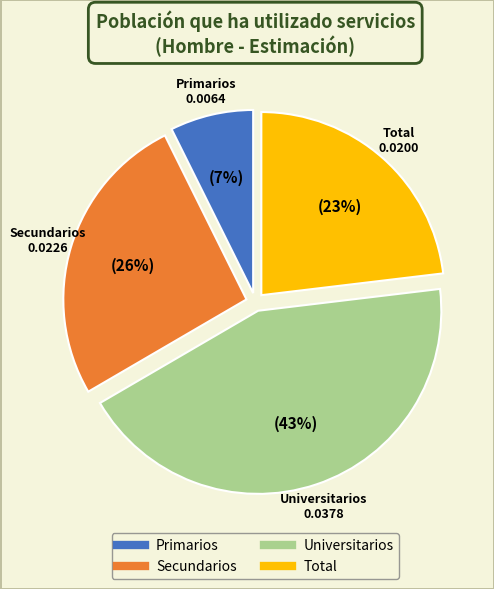

Combined, do Primarios and Total account for over 50%?

No